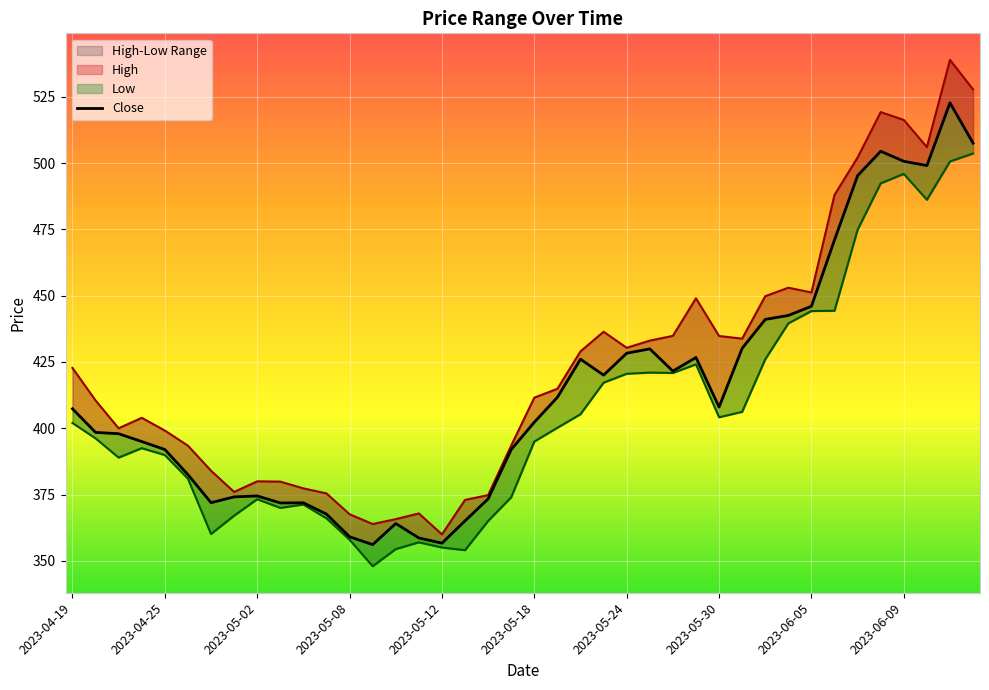

At which category is the sum across all series the highest?

2023-06-13